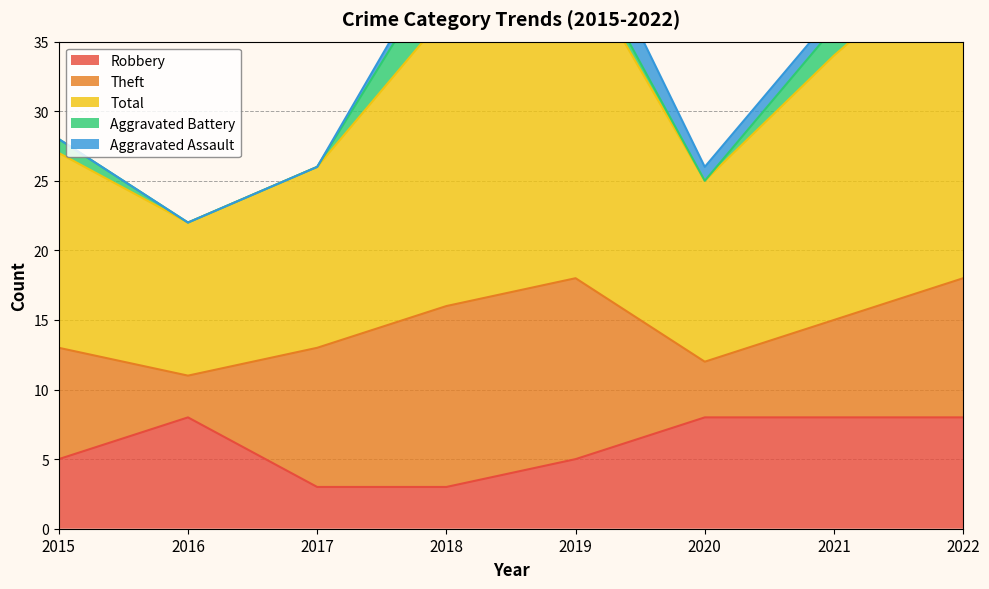

Count the number of categories in the chart.

8